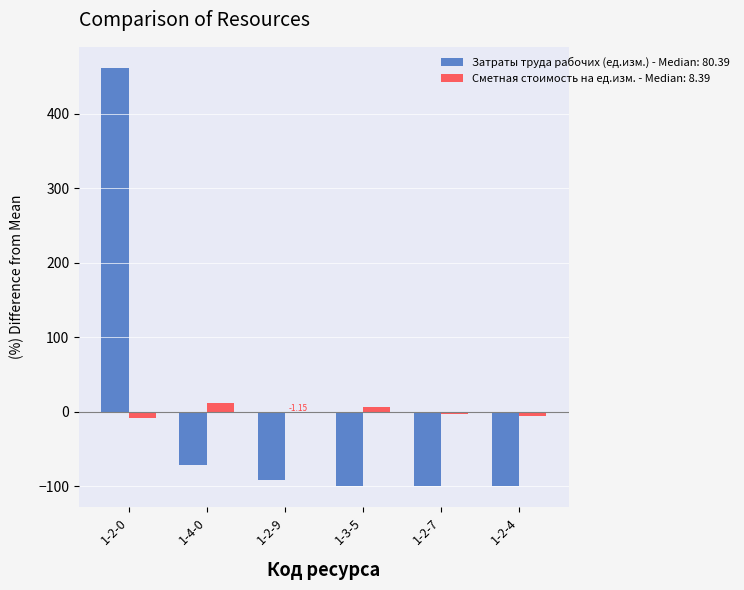

At which category is the sum across all series the highest?

1-2-0